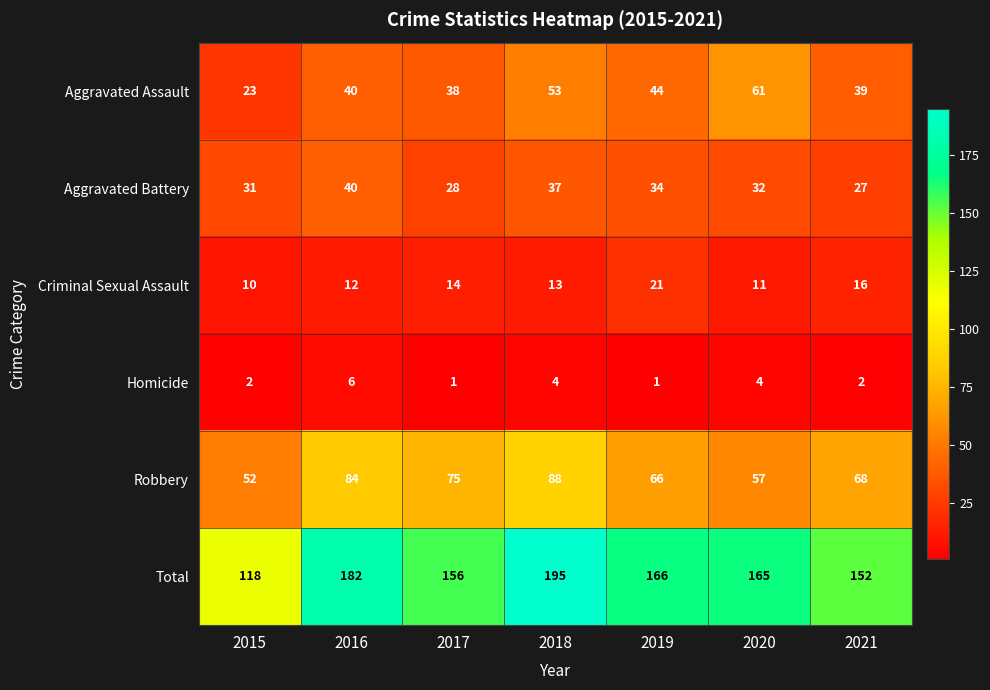

At 2021, list the series in order from smallest to largest.

Homicide, Criminal Sexual Assault, Aggravated Battery, Aggravated Assault, Robbery, Total